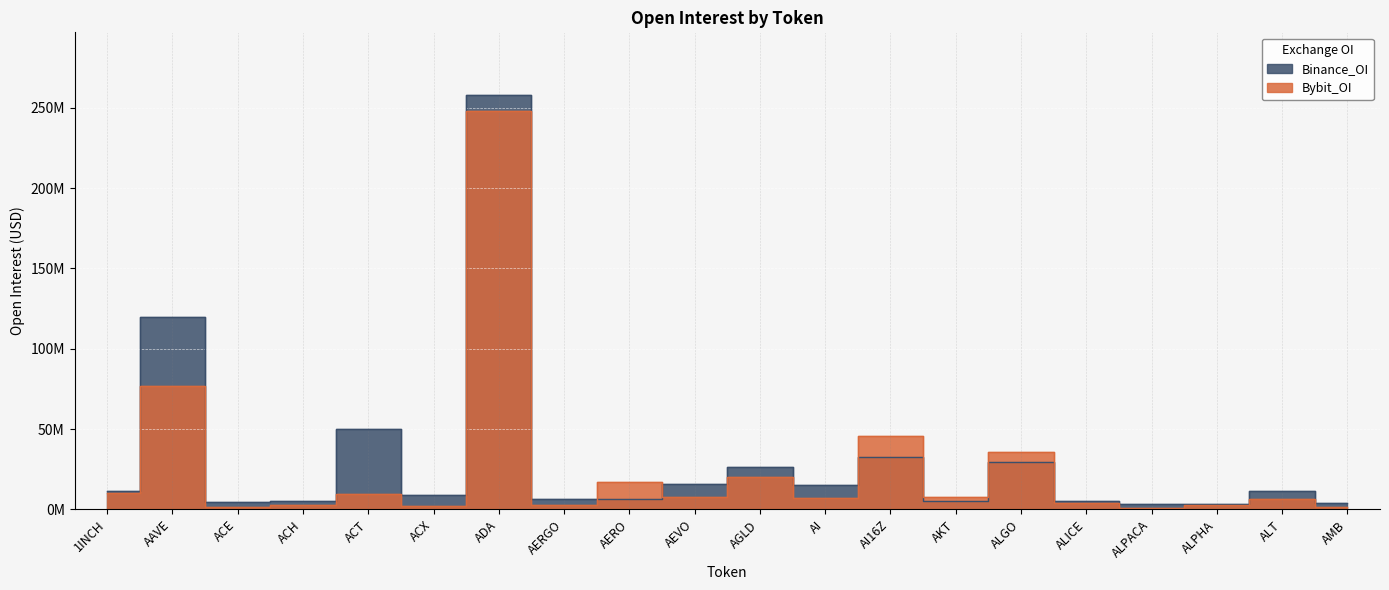

How many series are shown in this chart?

2